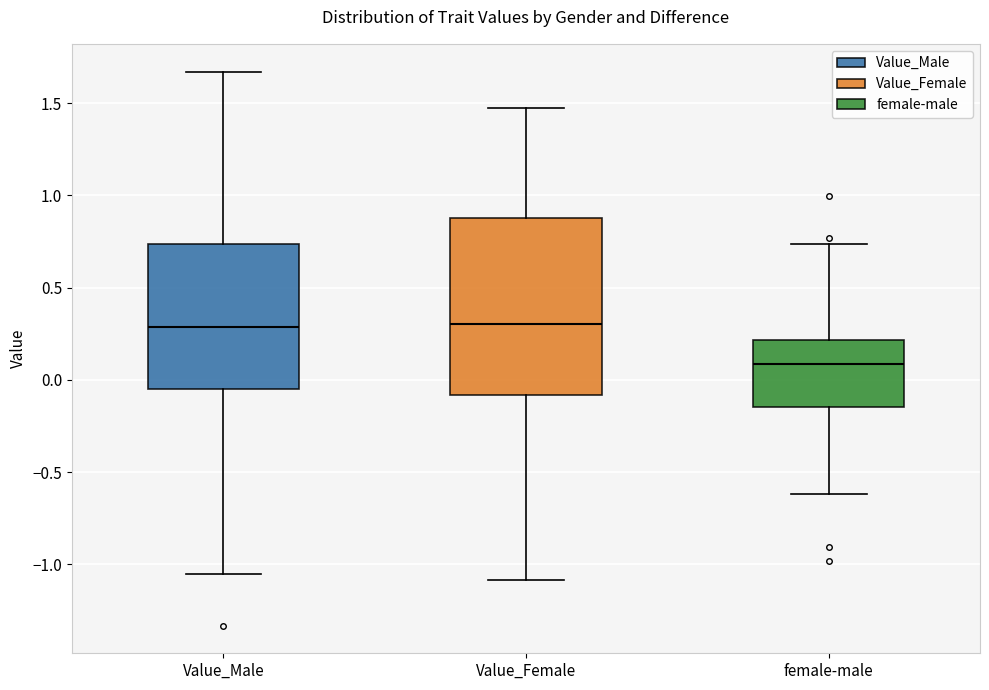

Reading left to right, read every box against the y-axis: the position of its median line, the range the box covers, and the ends of its whiskers. The values are not printed on the chart, so give them approximately, as read against the axis.

Value_Male: median 0.30, box -0.05 to 0.75, whiskers -1.05 to 1.65
Value_Female: median 0.30, box -0.10 to 0.90, whiskers -1.10 to 1.45
female-male: median 0.10, box -0.15 to 0.20, whiskers -0.60 to 0.75